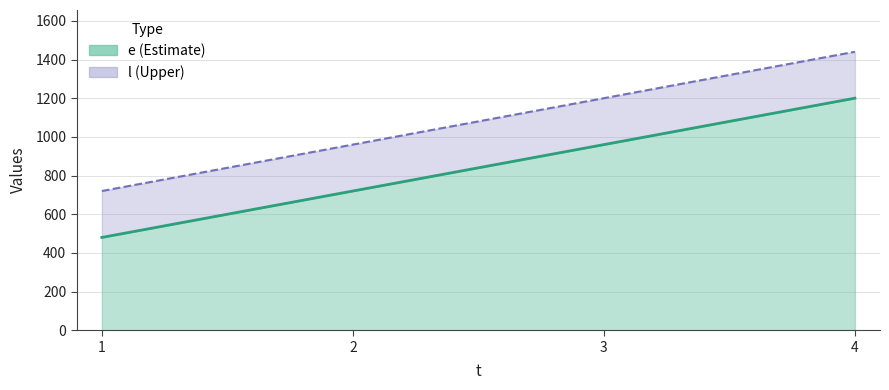

What is the value of the e point at the 2nd from the left?

720